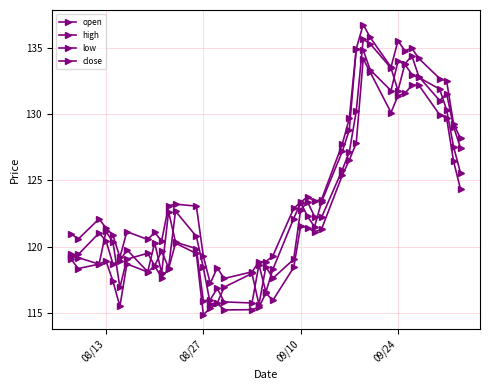

How many distinct data groups are displayed?

4